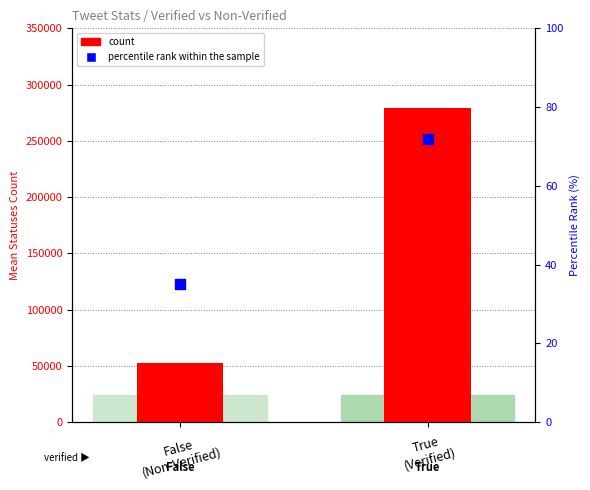

At how many categories does at least one series exceed 185175?

1